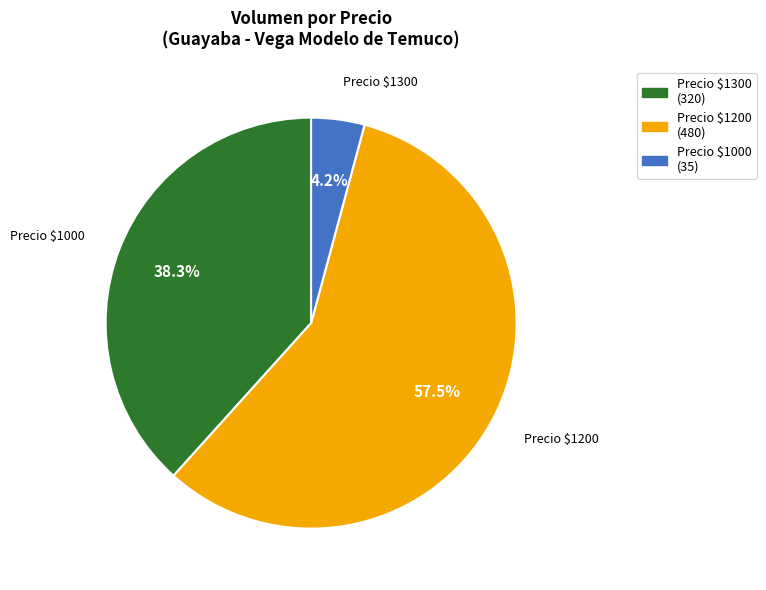

To the nearest percent, what is the average slice percentage?

33%